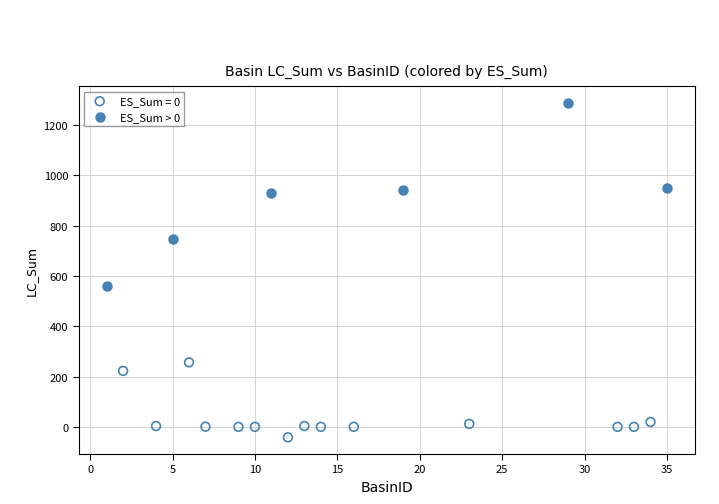

Which series has the largest Y range (max minus min)?

ES_Sum > 0